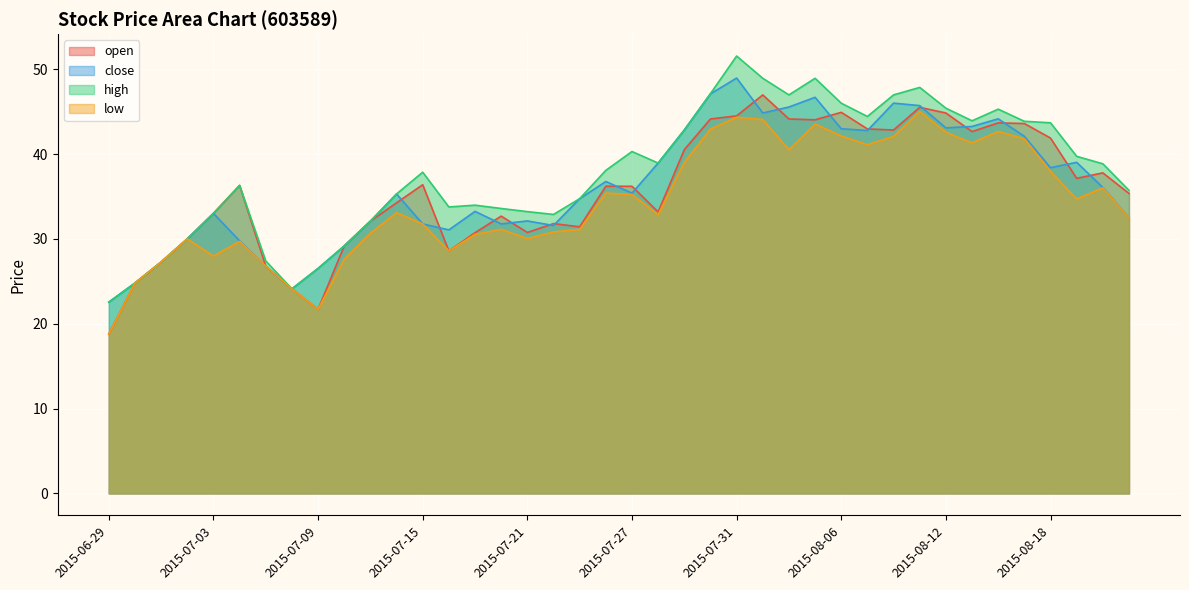

The open series shows 39.8 at 2015-07-16. True or false?

False